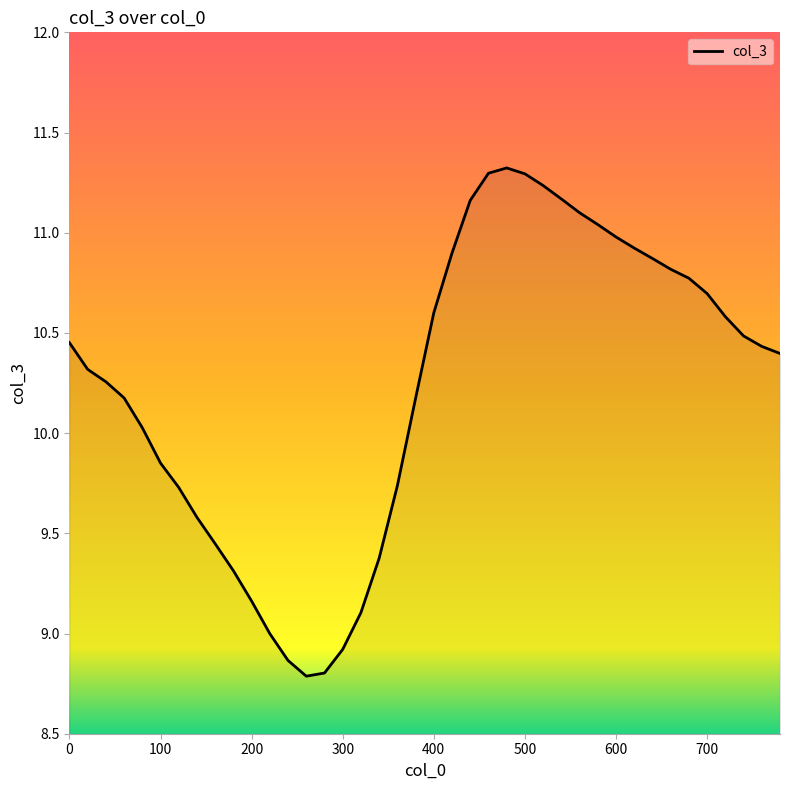

What is the difference between the maximum and minimum values?

2.5